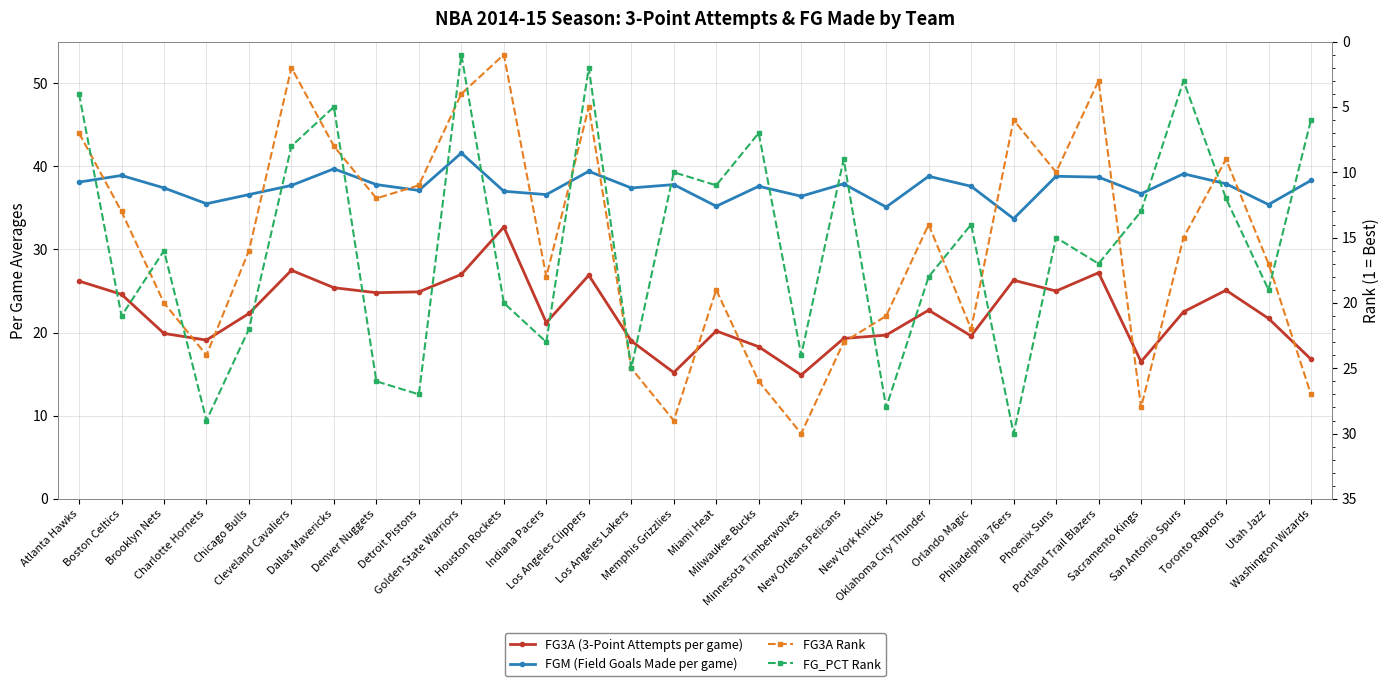

What is the value of the FGM (Field Goals Made per game) point at the 22nd from the left?

37.6